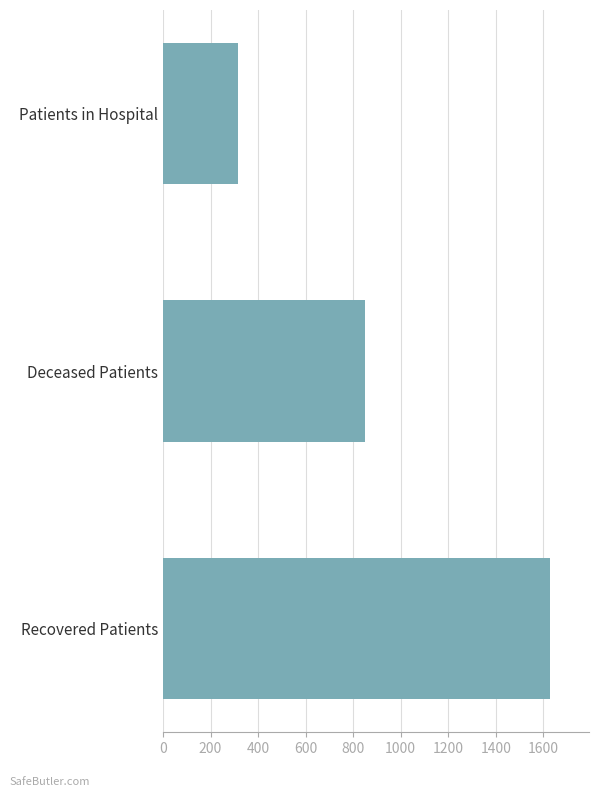

How many bars are there in total?

3